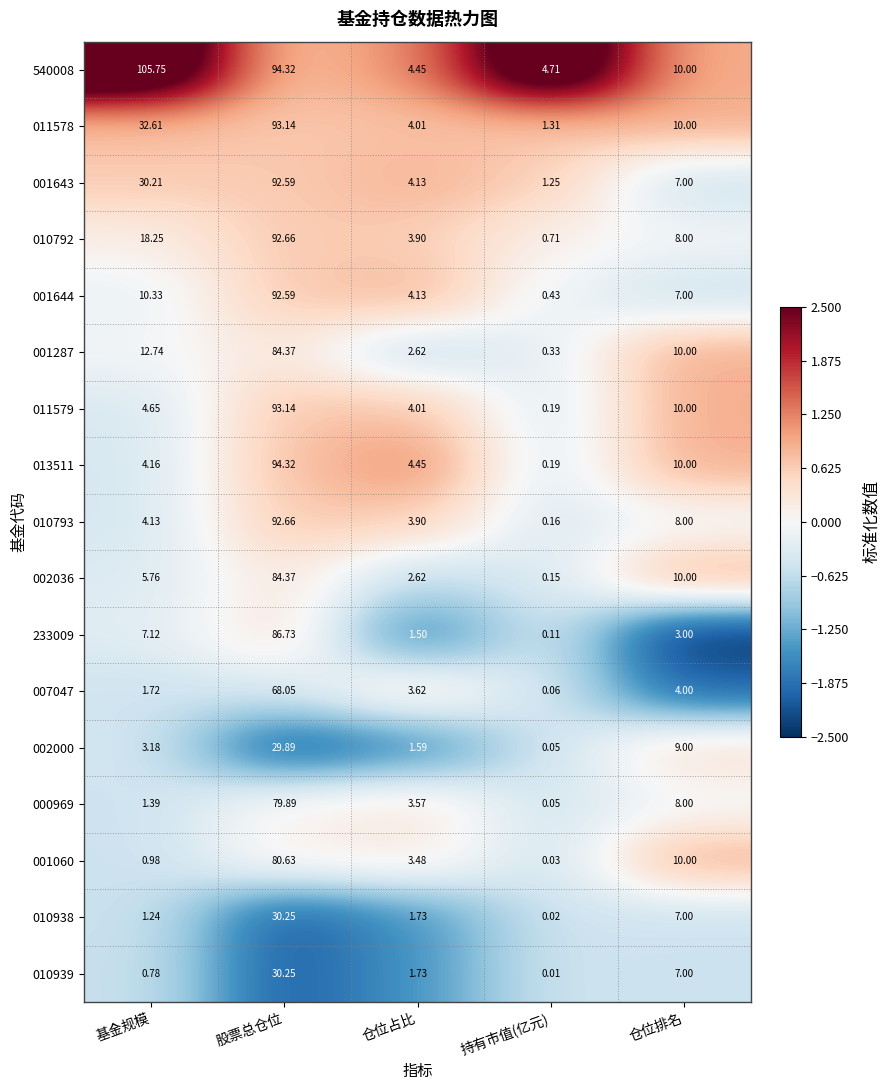

Is the value of 001643 at 股票总仓位 greater than the value of 007047 at 基金规模?

Yes